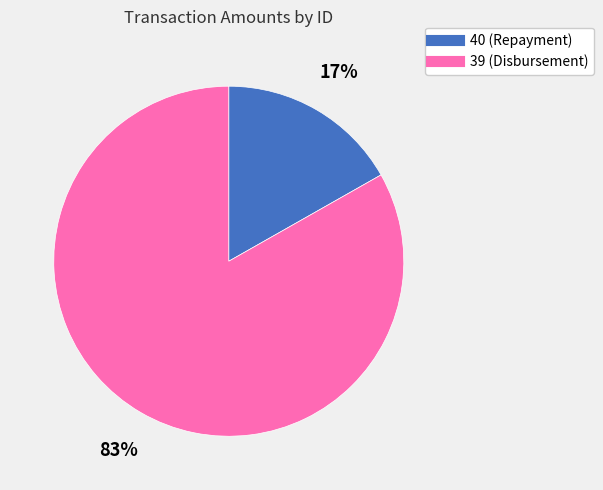

Is there any slice that represents more than half of the pie?

Yes